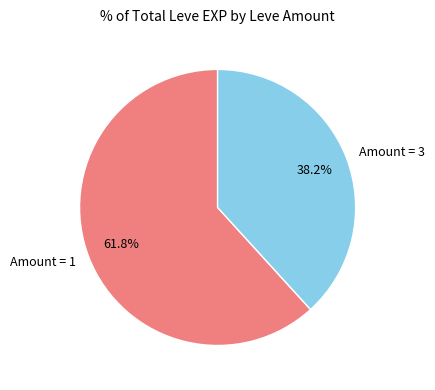

Is the sum of Amount = 1 and Amount = 3 greater than half?

Yes